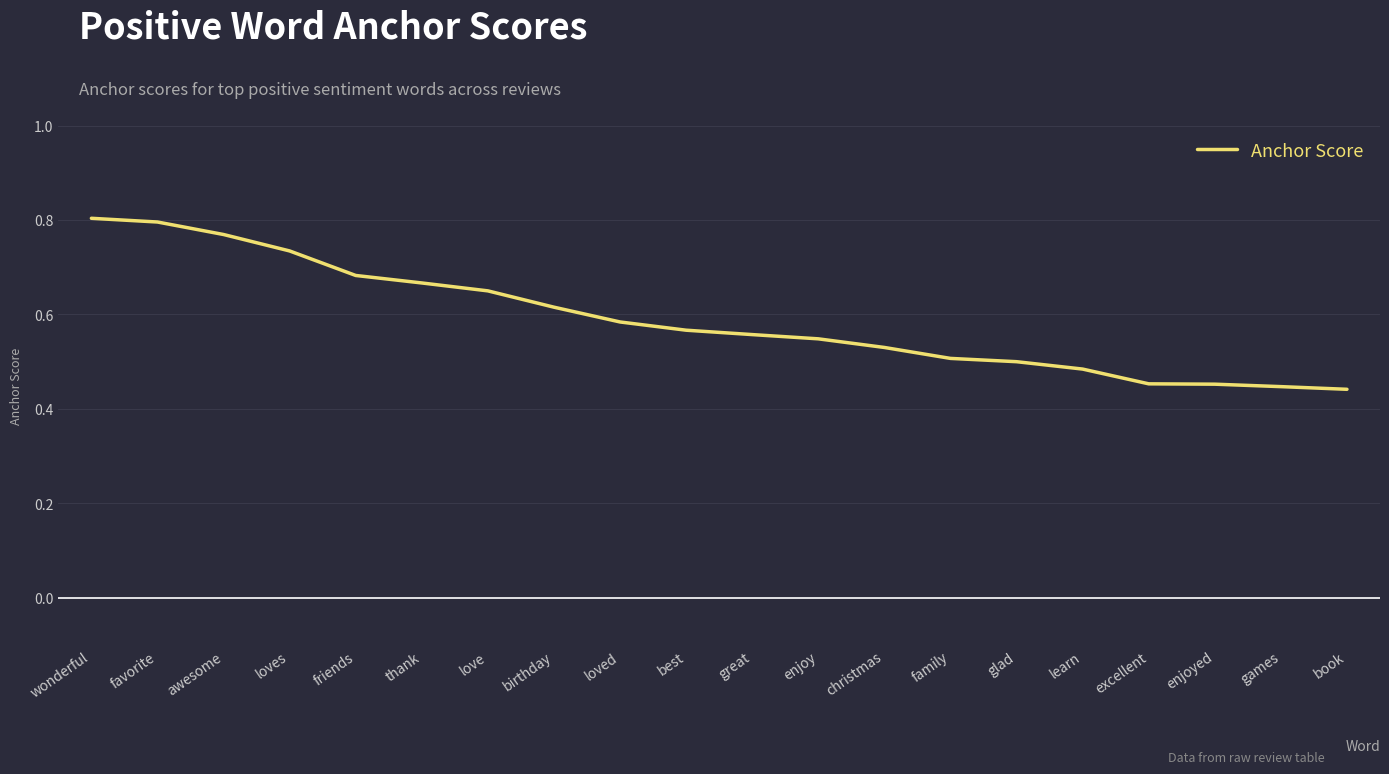

Between christmas and loves, which is larger?

loves